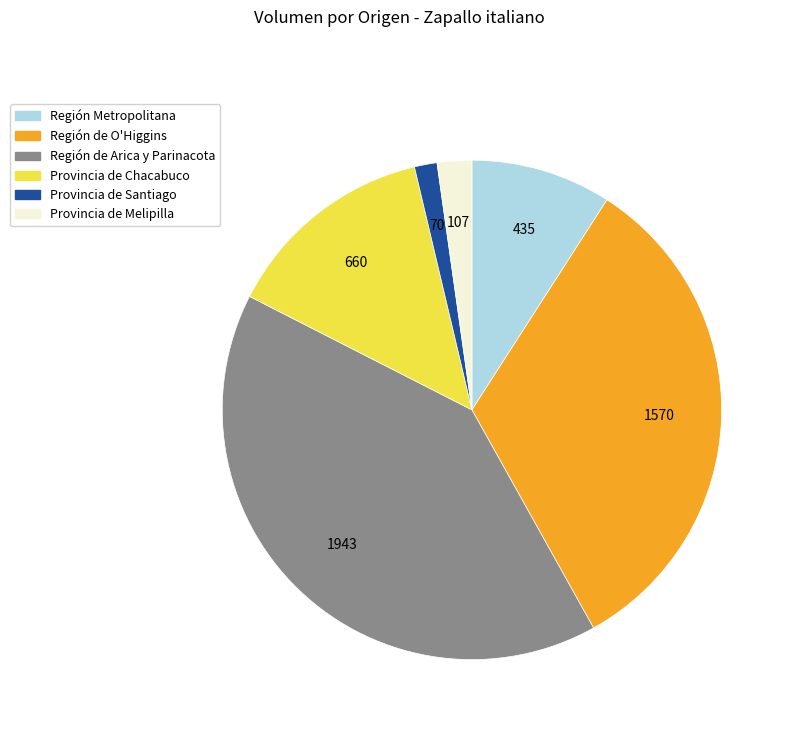

Is there any slice that represents more than half of the pie?

No